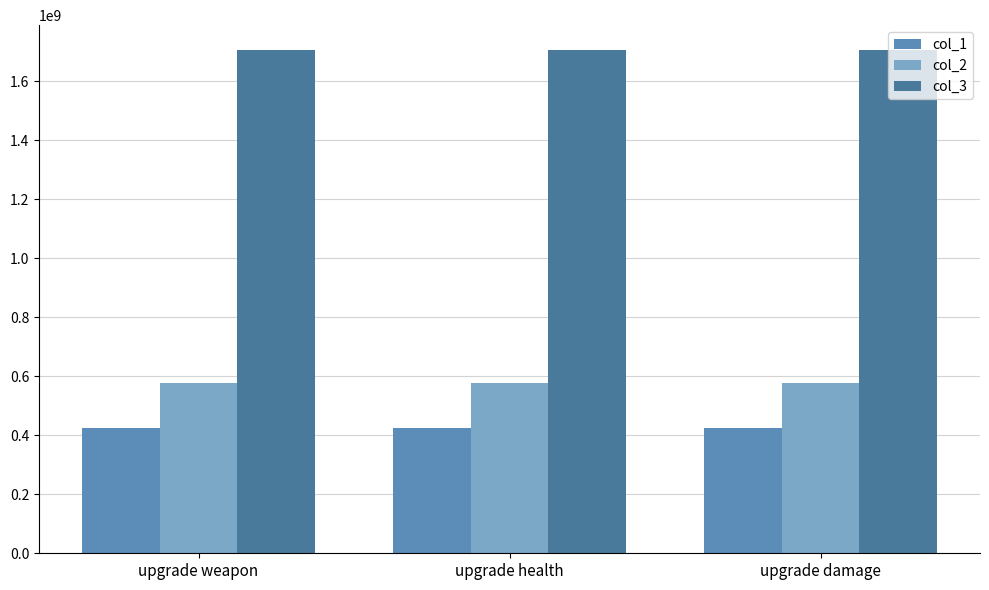

Reading left to right, list all the values displayed in this chart.

col_1: 424367123	424367123	424367123
col_2: 575674066	575674066	575674066
col_3: 1705329565	1705329565	1705329565